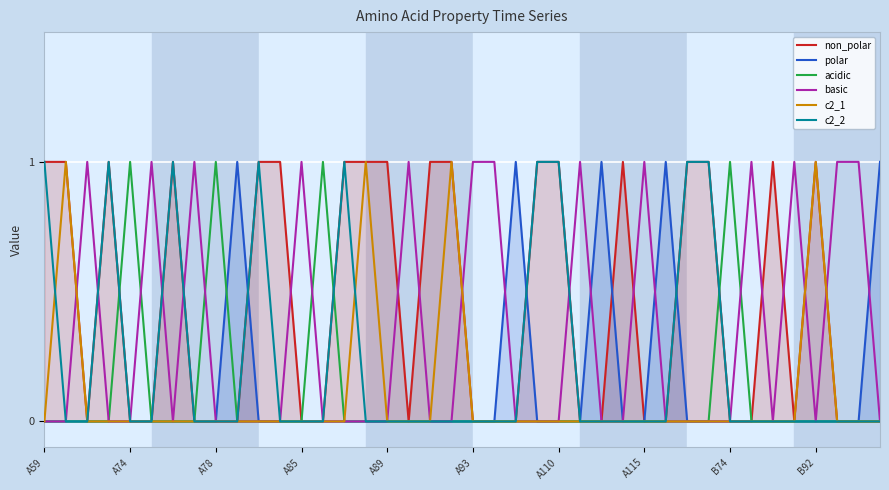

Which series has the largest range (max minus min)?

non_polar